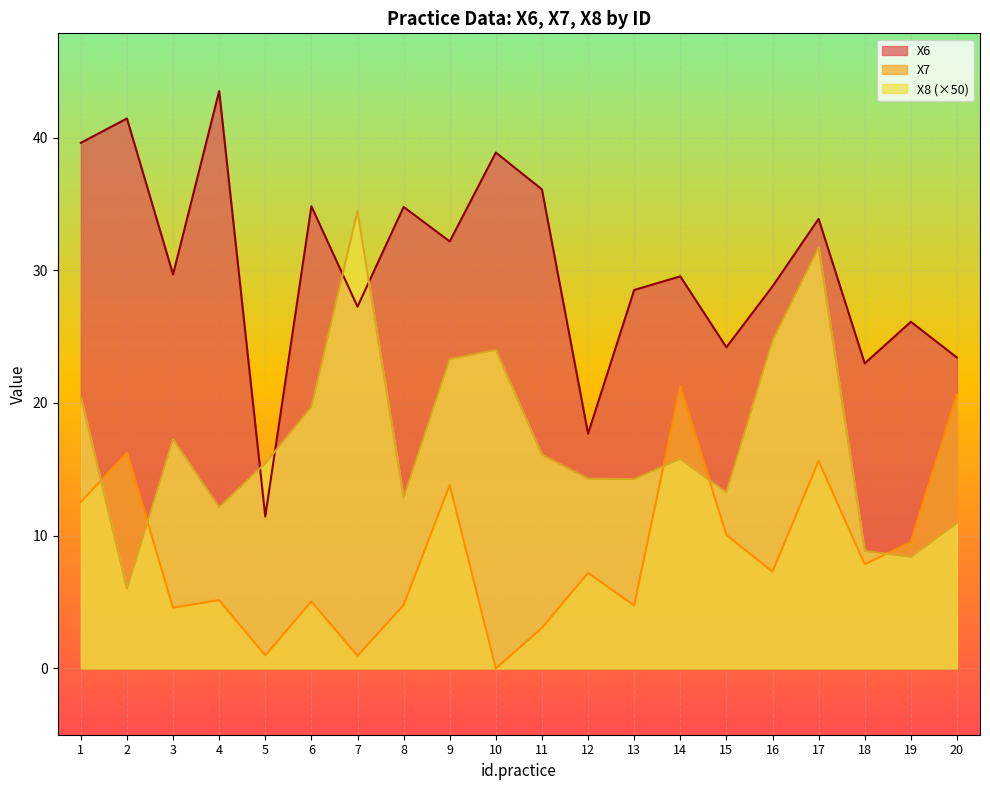

How many interior local peaks does the X6 series have?

8